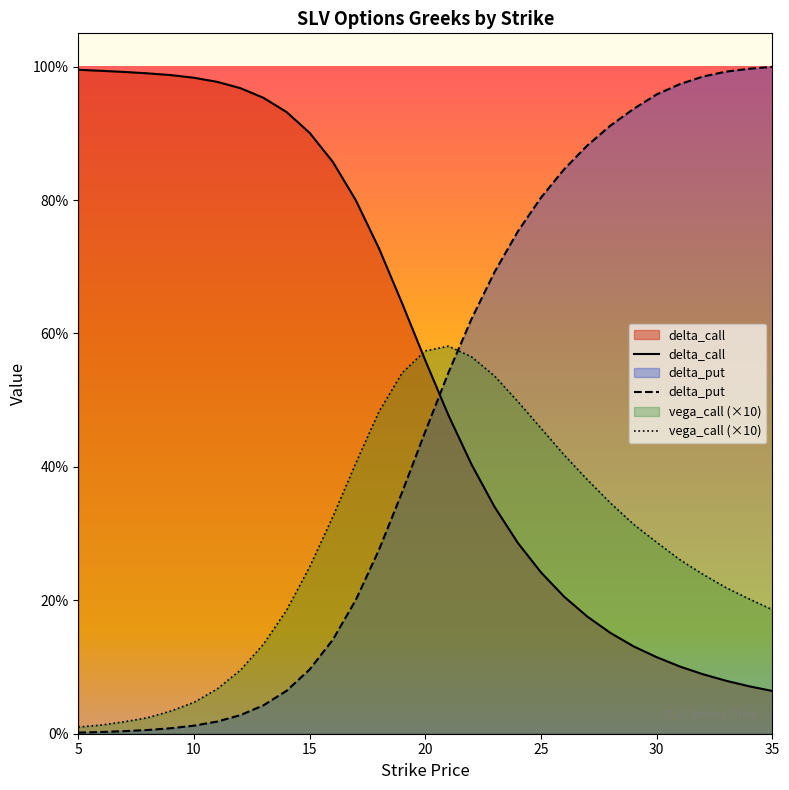

How many times do delta_call and delta_put cross each other?

1